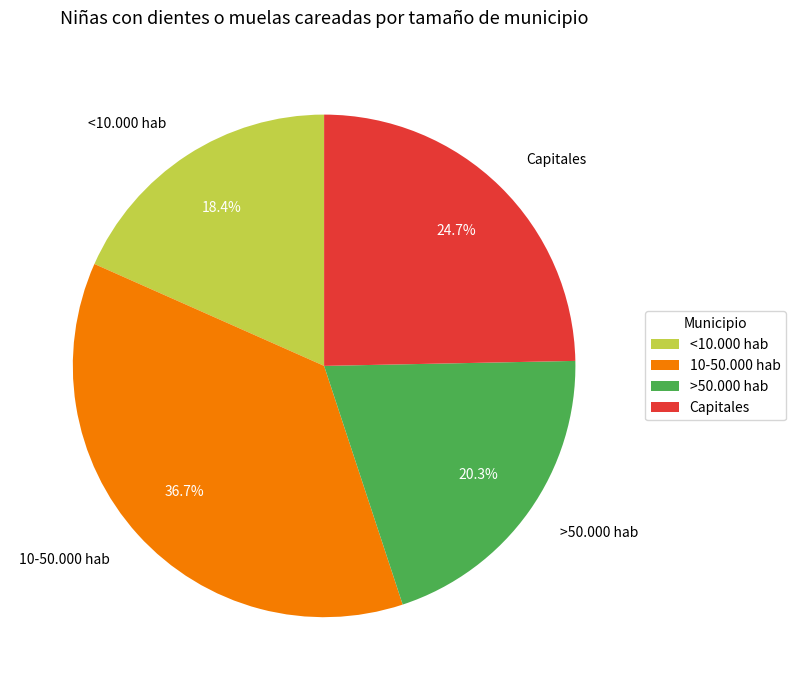

How many slices are in this pie chart?

4